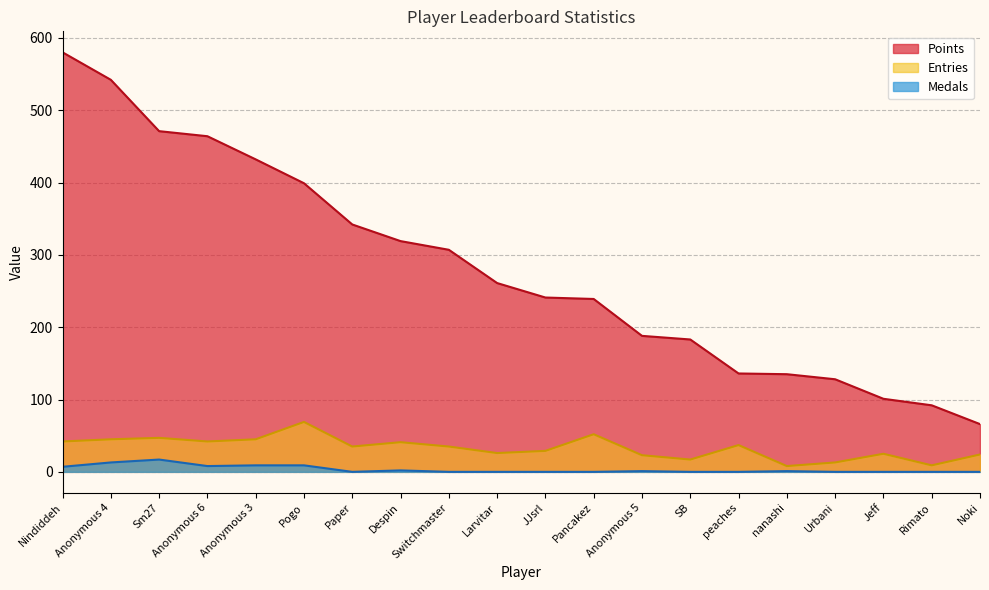

Which series has the largest range (max minus min)?

Points